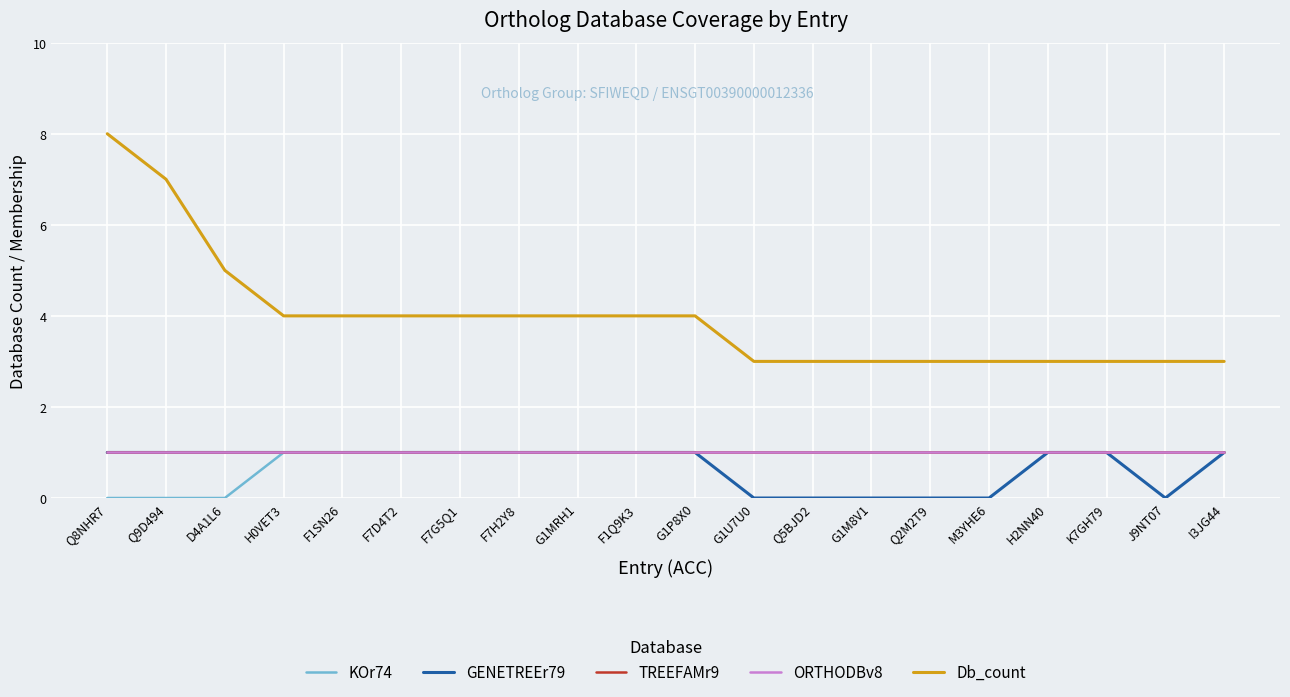

Does the chart have visible grid lines?

Yes